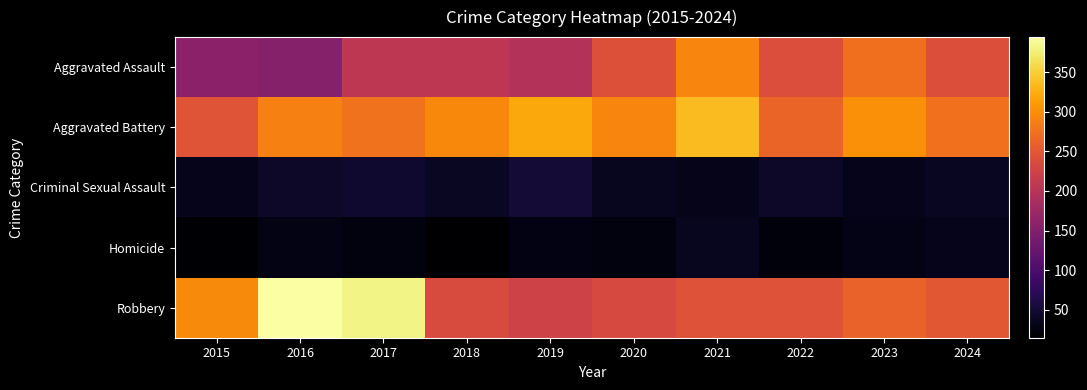

At how many categories does at least one series exceed 172?

10